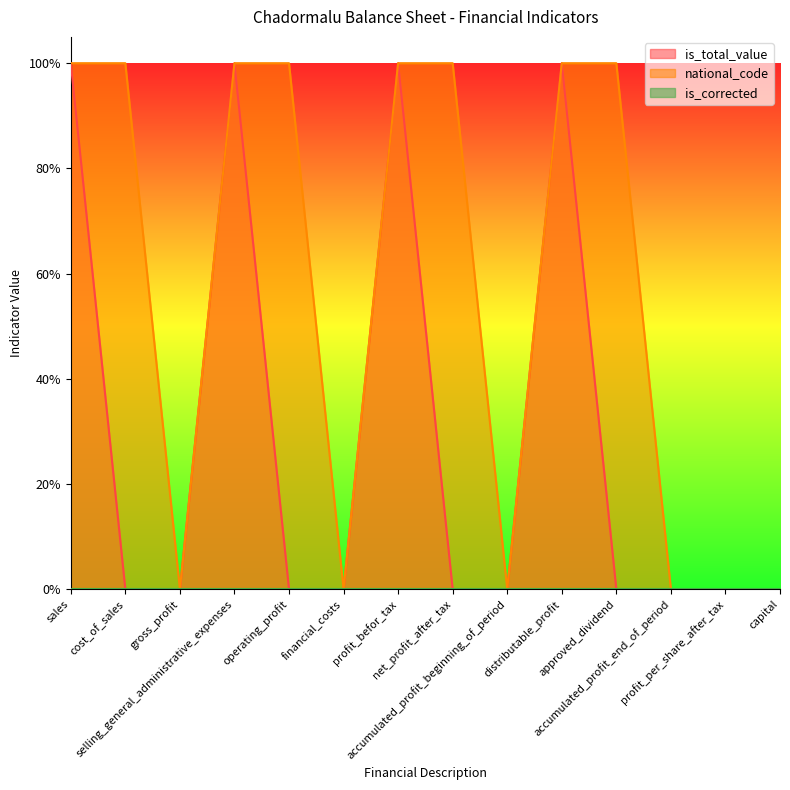

Which series has the largest total across all categories?

national_code